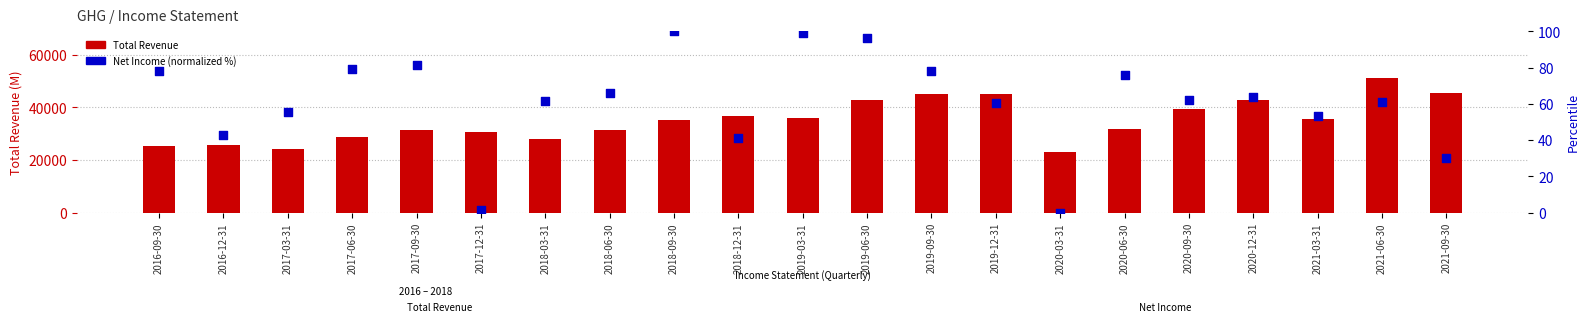

Is the value of Total Revenue at 2017-09-30 greater than the value of Net Income (normalized) at 2016-12-31?

Yes